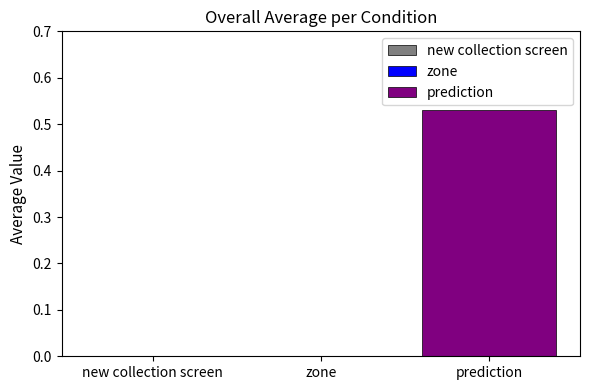

Is the value of x_pred_normalised at prediction greater than the value of y_pred_normalised at zone?

Yes